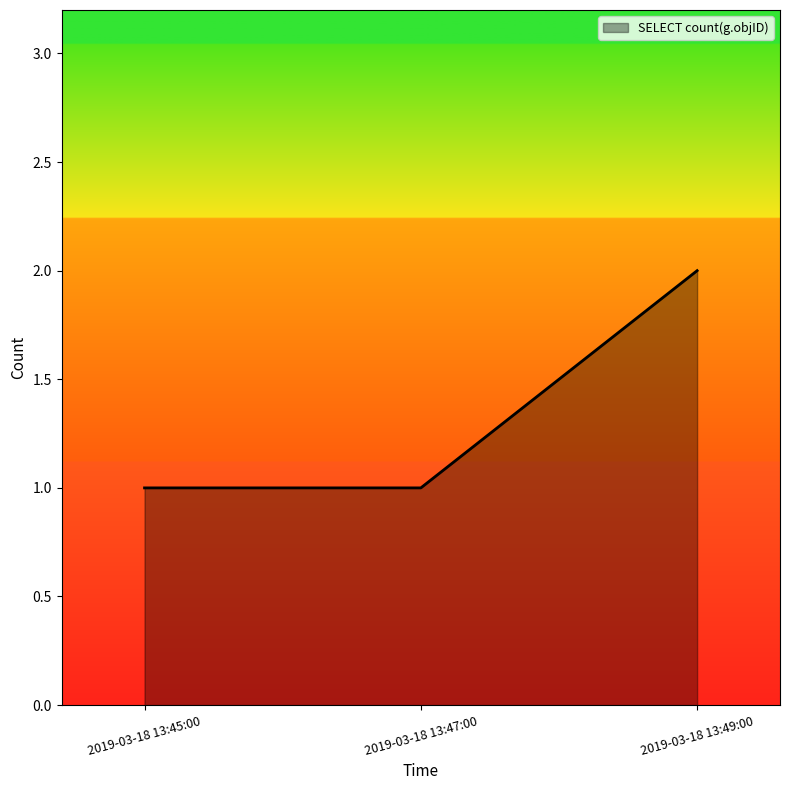

Reading left to right, what are all the values shown in this chart?

2019-03-18 13:45:00=1	2019-03-18 13:47:00=1	2019-03-18 13:49:00=2